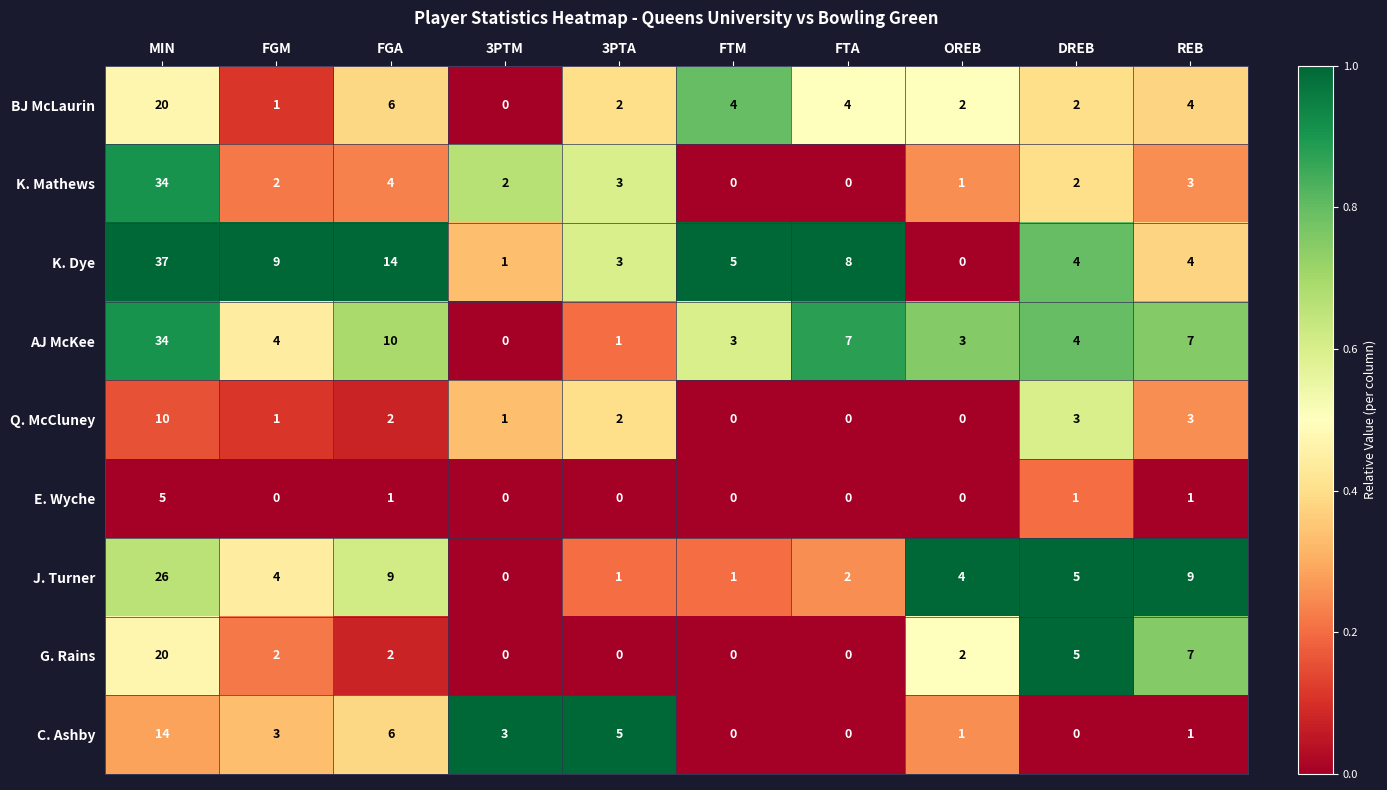

Which series has the largest total across all categories?

K. Dye